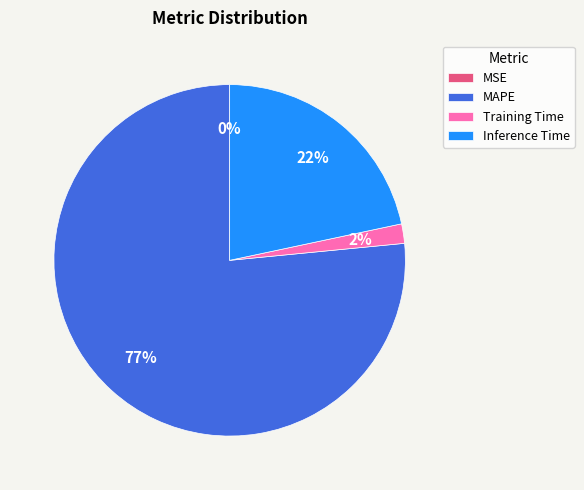

Which category accounts for the majority?

MAPE